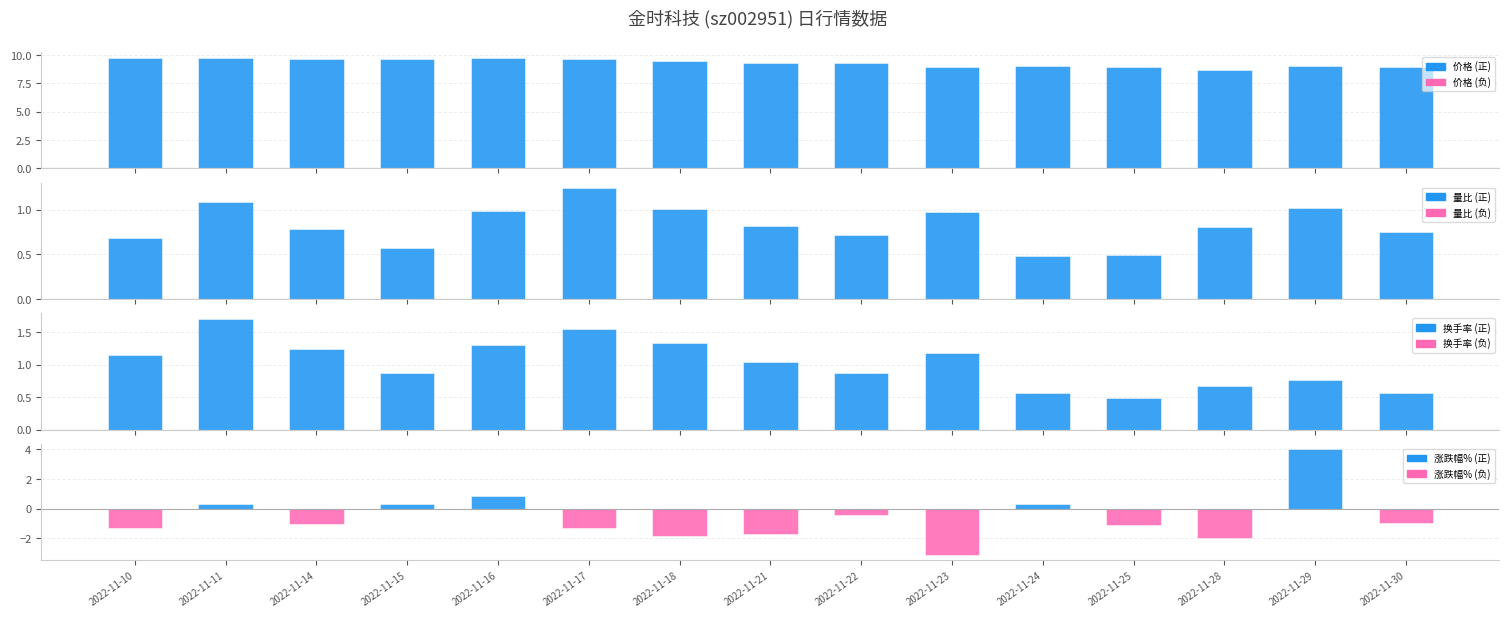

Which series has the largest total across all categories?

价格